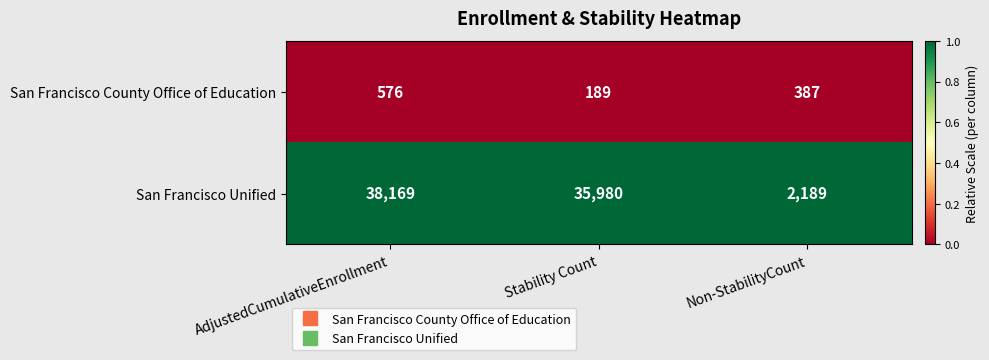

Which series has the largest total across all categories?

San Francisco Unified